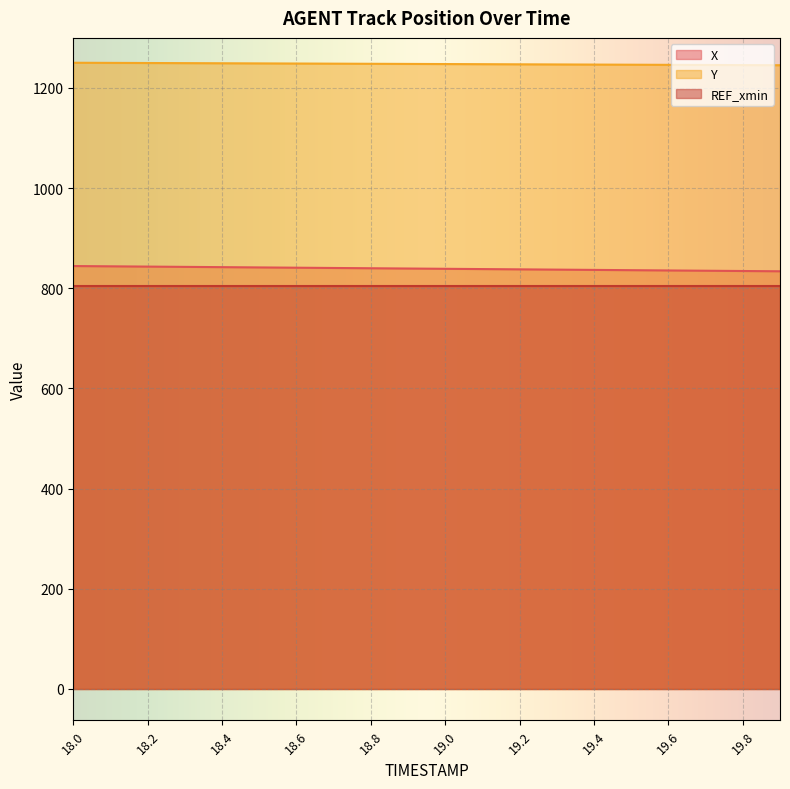

Between 19.0 and 19.4, which series saw the biggest shift?

X